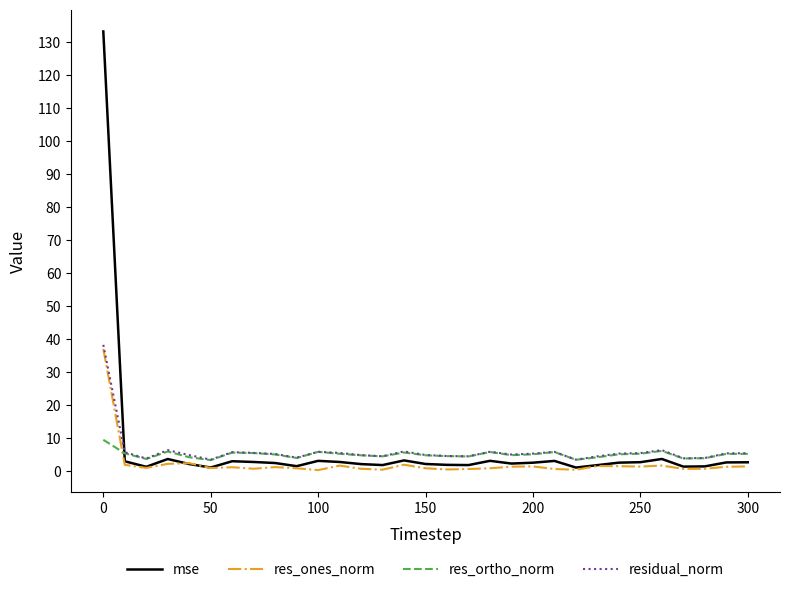

What is the minimum value for res_ortho_norm?

3.4